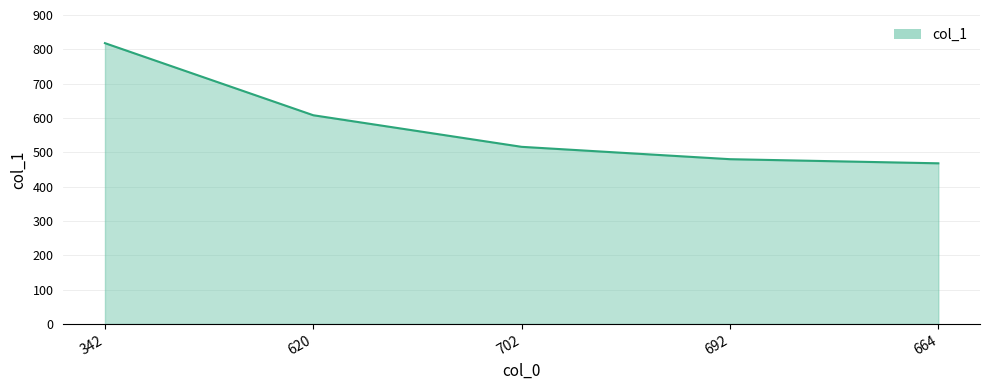

Count the number of categories in the chart.

5